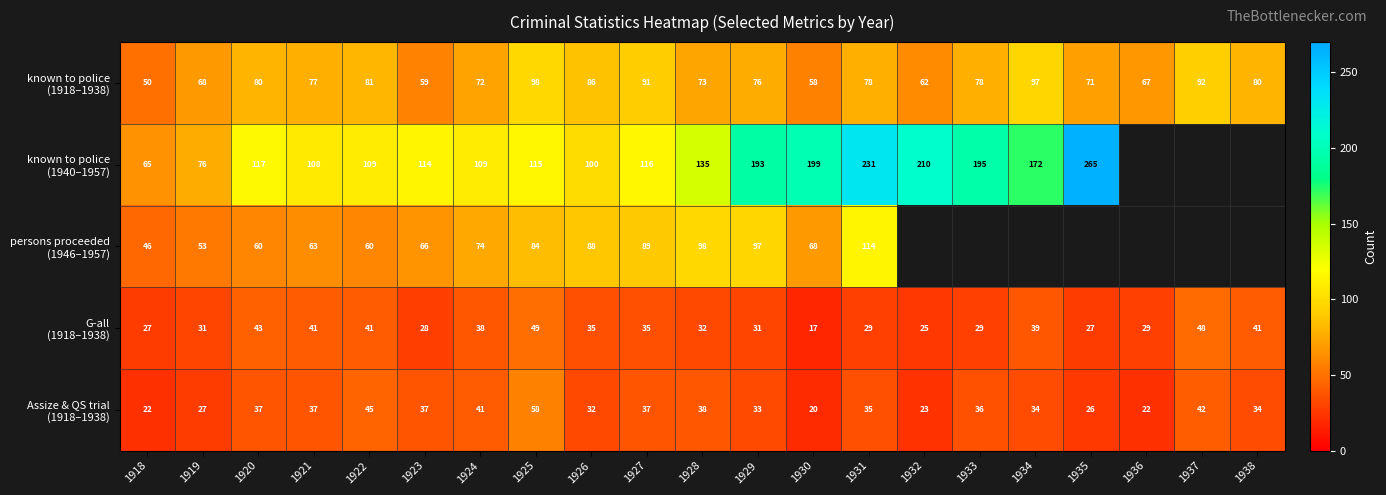

At which category is the sum across all series the highest?

1931